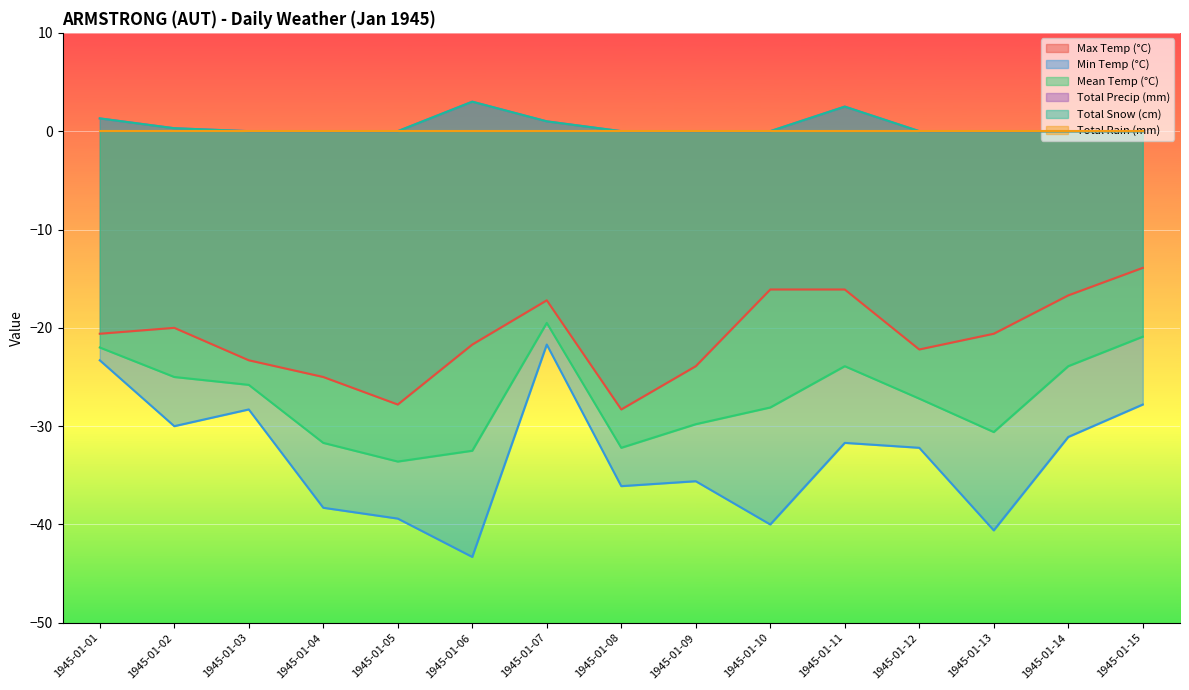

The Mean Temp (°C) series shows -25.0 at 1945-01-02. True or false?

True